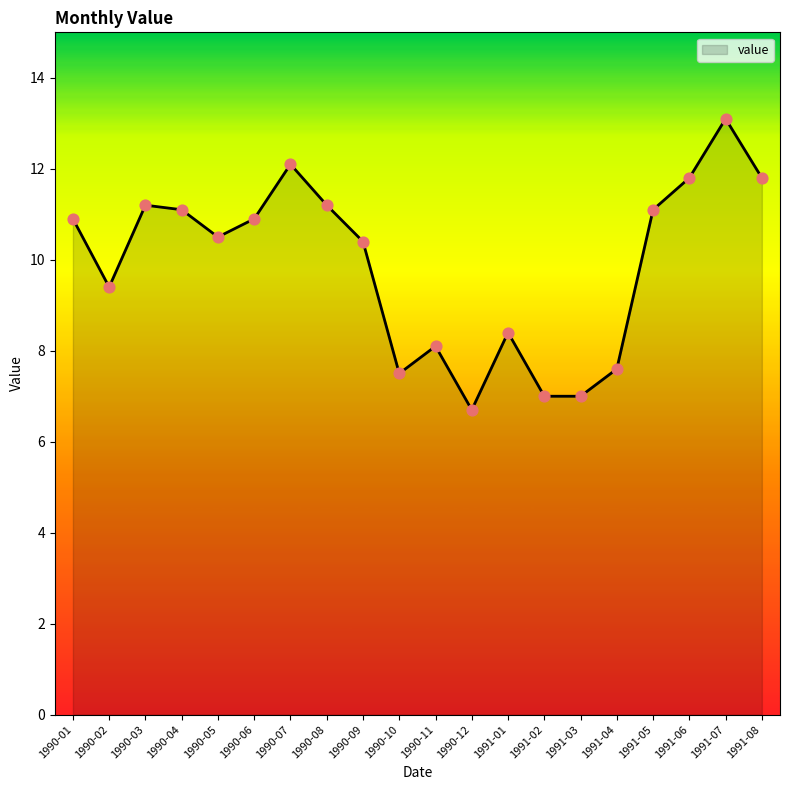

What is the ratio of the value at 1991-02 to the value at 1990-03?

0.6